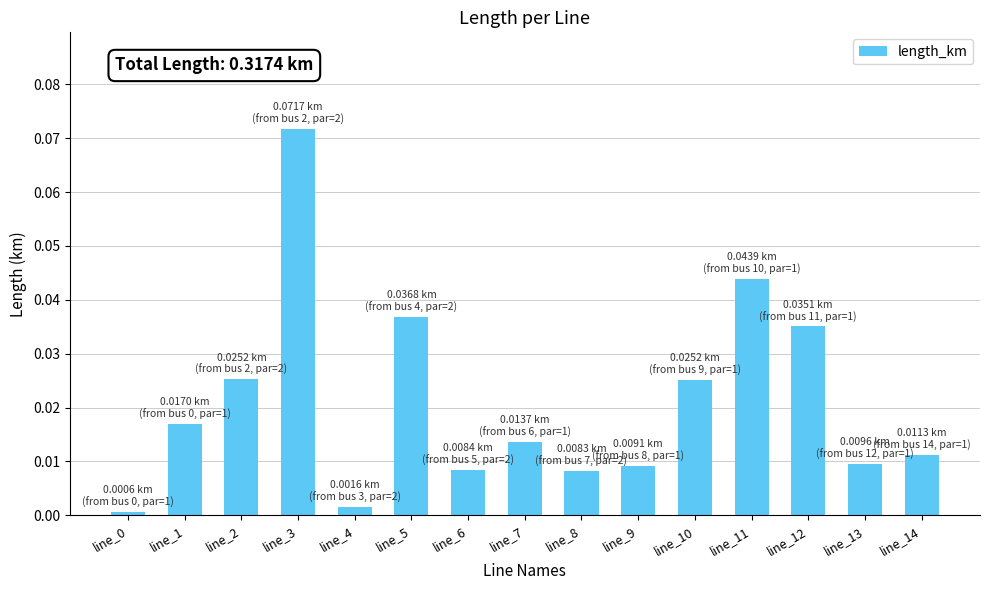

What is the sum of all values?

0.3